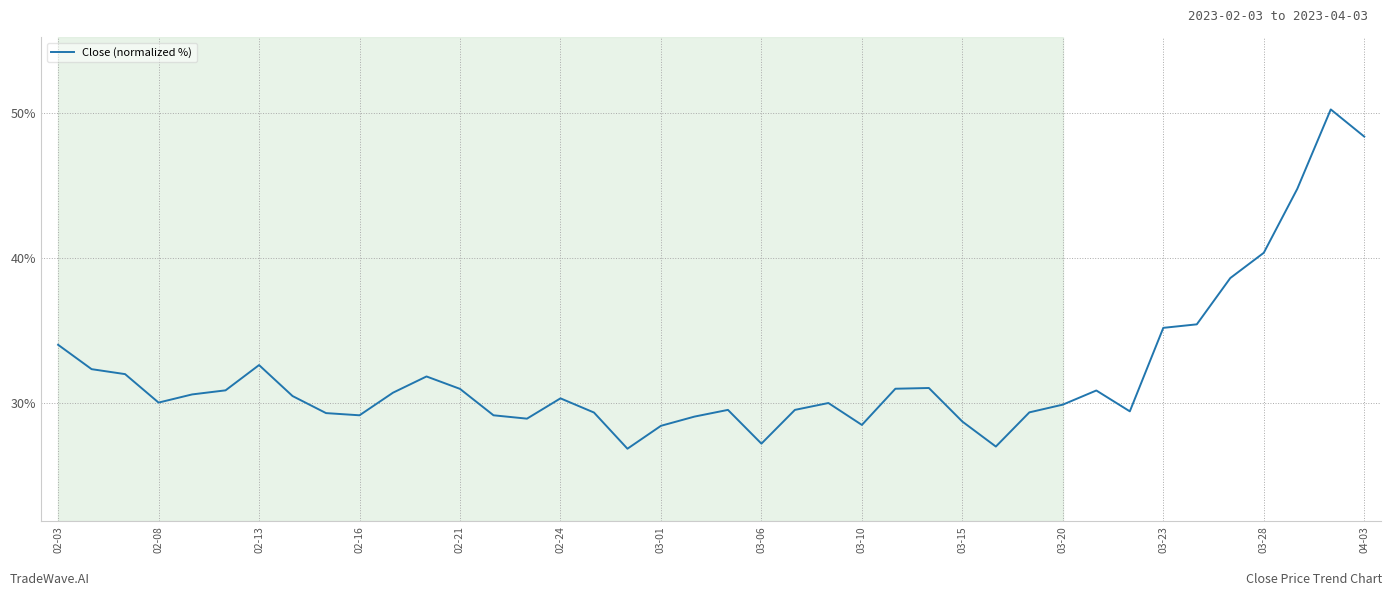

How many lines are shown in the chart?

1